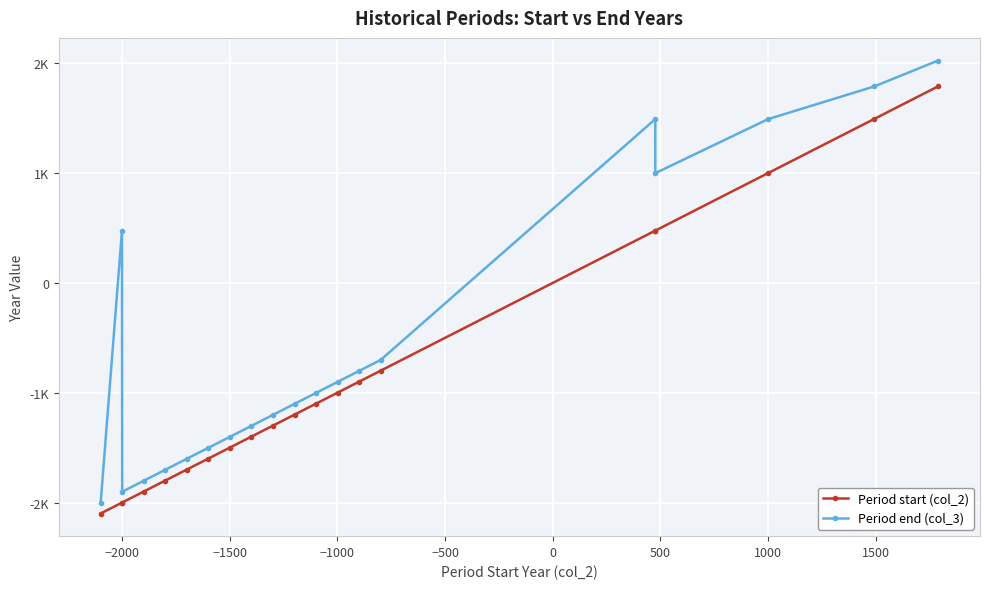

List the series in order of their peak value, lowest first.

Period start (col_2), Period end (col_3)